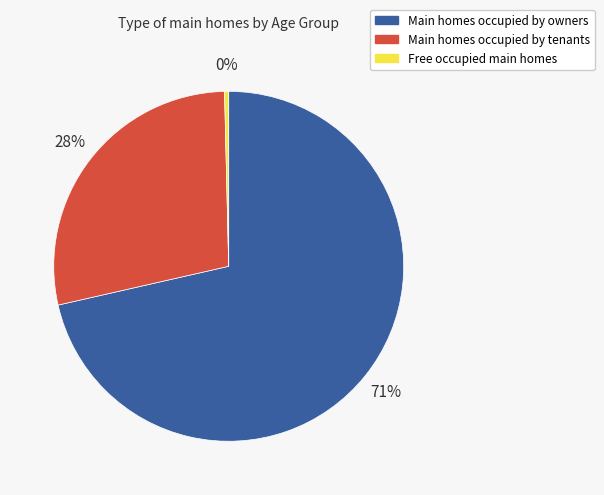

Is the sum of Main homes occupied by tenants and Main homes occupied by owners greater than half?

Yes